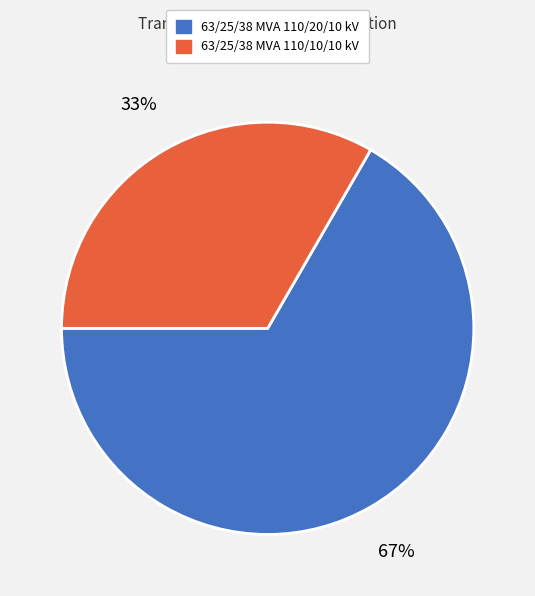

How many segments does this pie chart have?

2